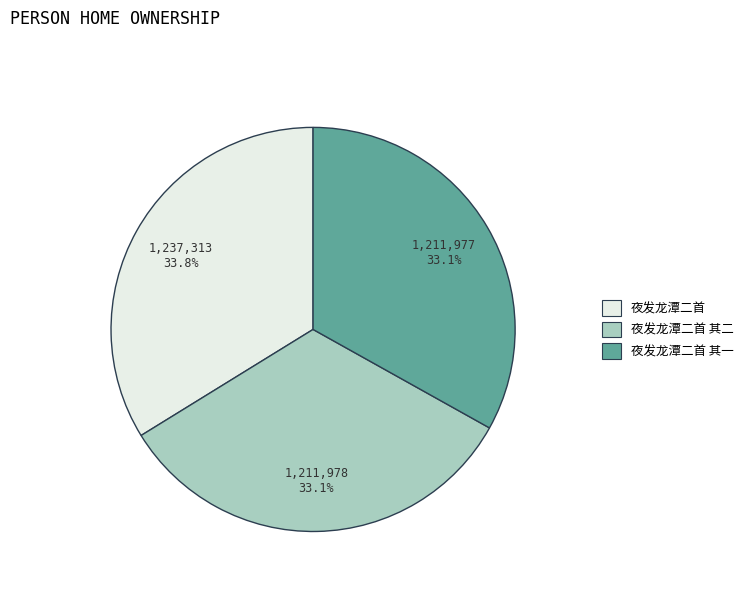

Between 夜发龙潭二首 and 夜发龙潭二首 其一, which is larger?

夜发龙潭二首